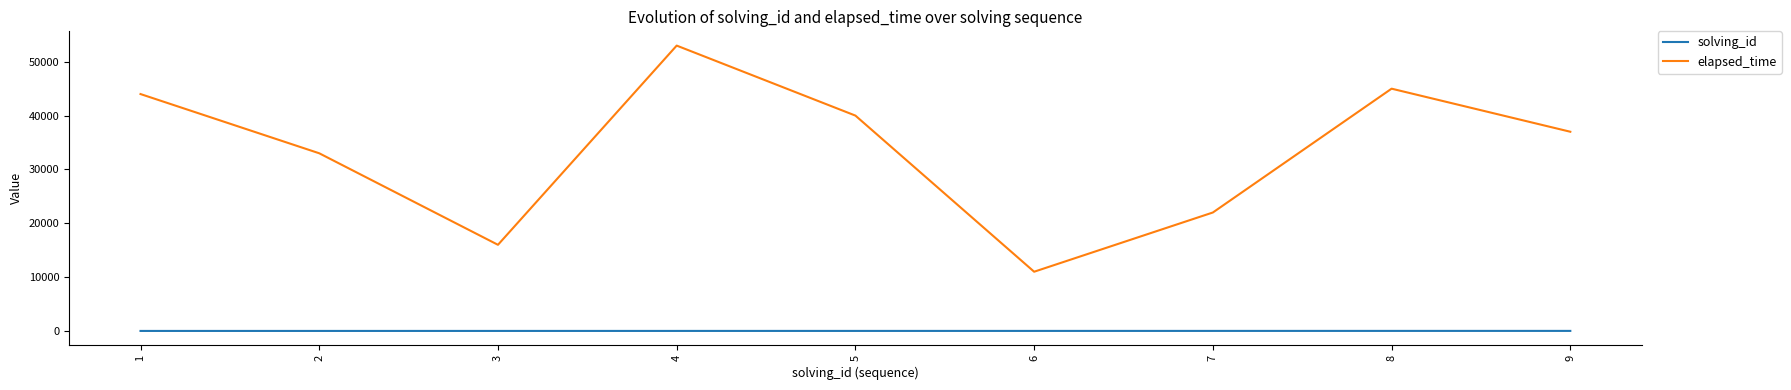

True or false: solving_id and elapsed_time cross at least once.

False